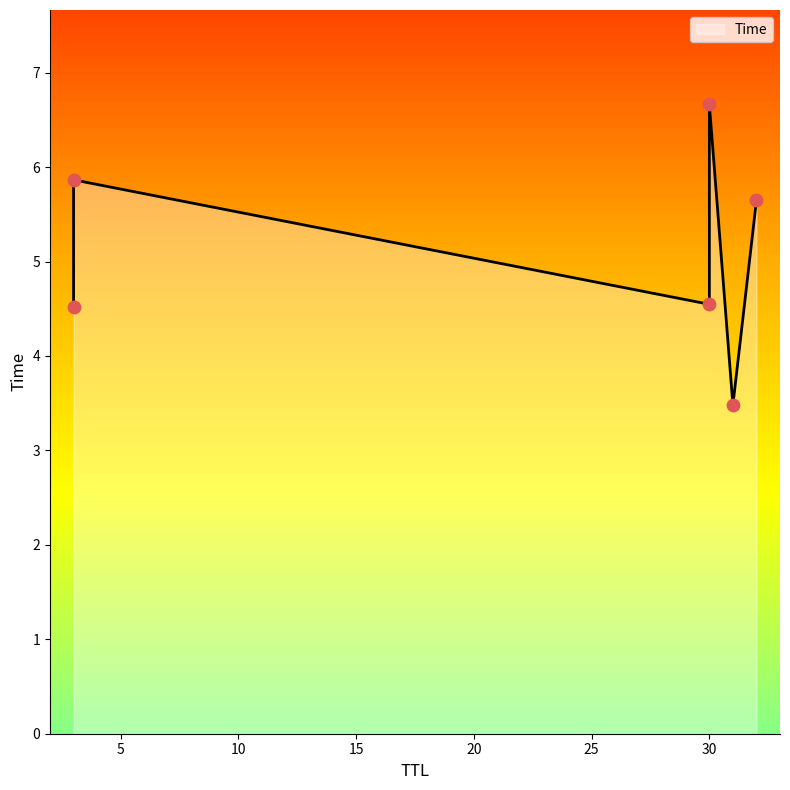

What is the change in value from 31 to 30?

+3.2